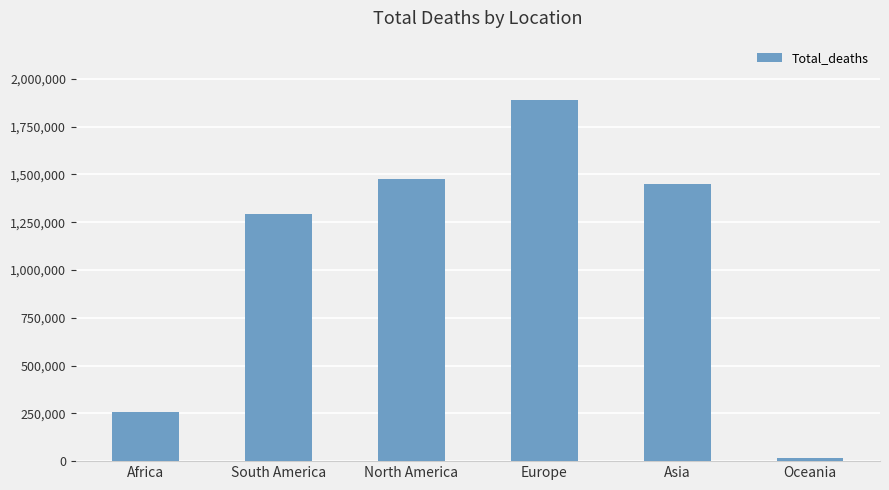

How many data points are less than 1450635?

3